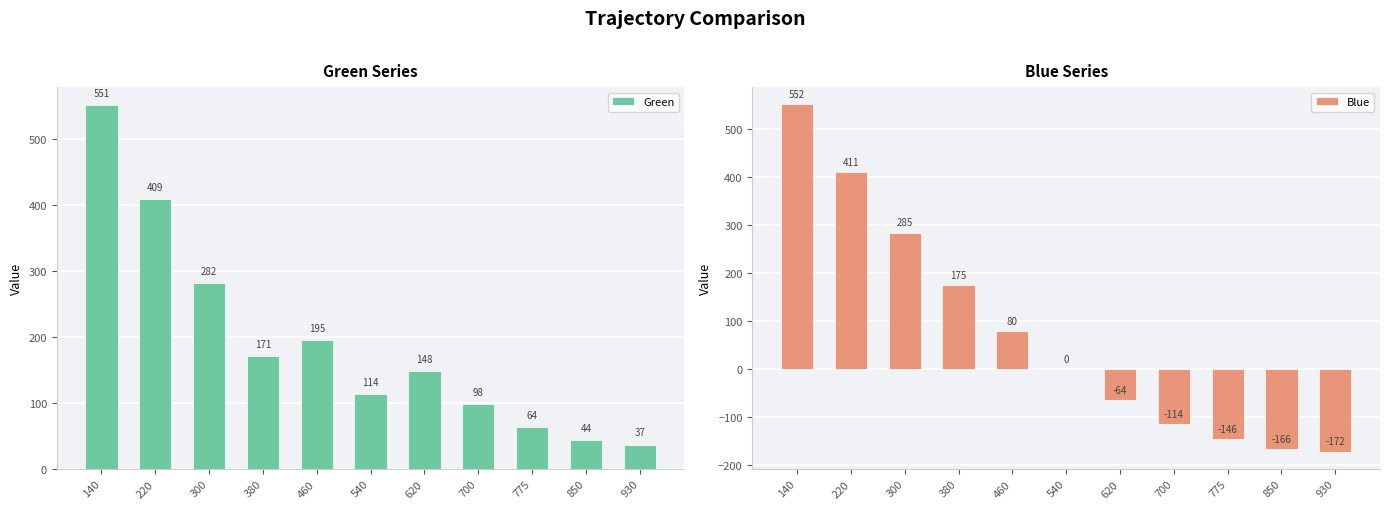

At 380, list the series in order from smallest to largest.

Green, Blue